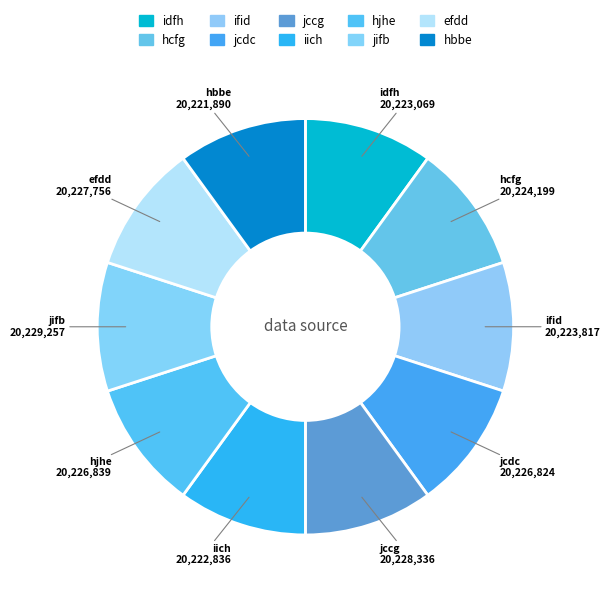

What is the ratio of the value at jcdc to the value at hcfg?

1.0